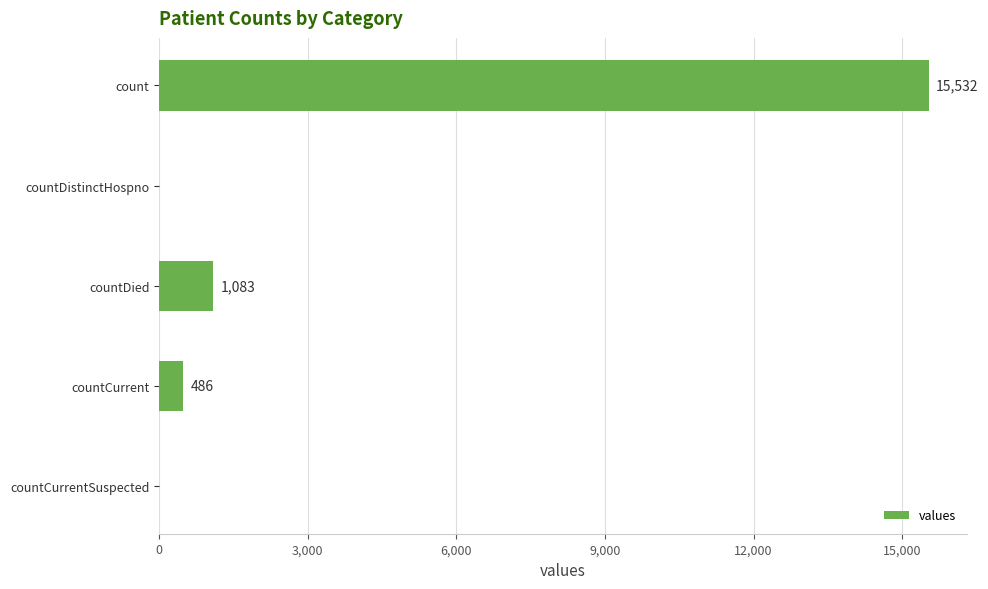

How many positive values are there?

3